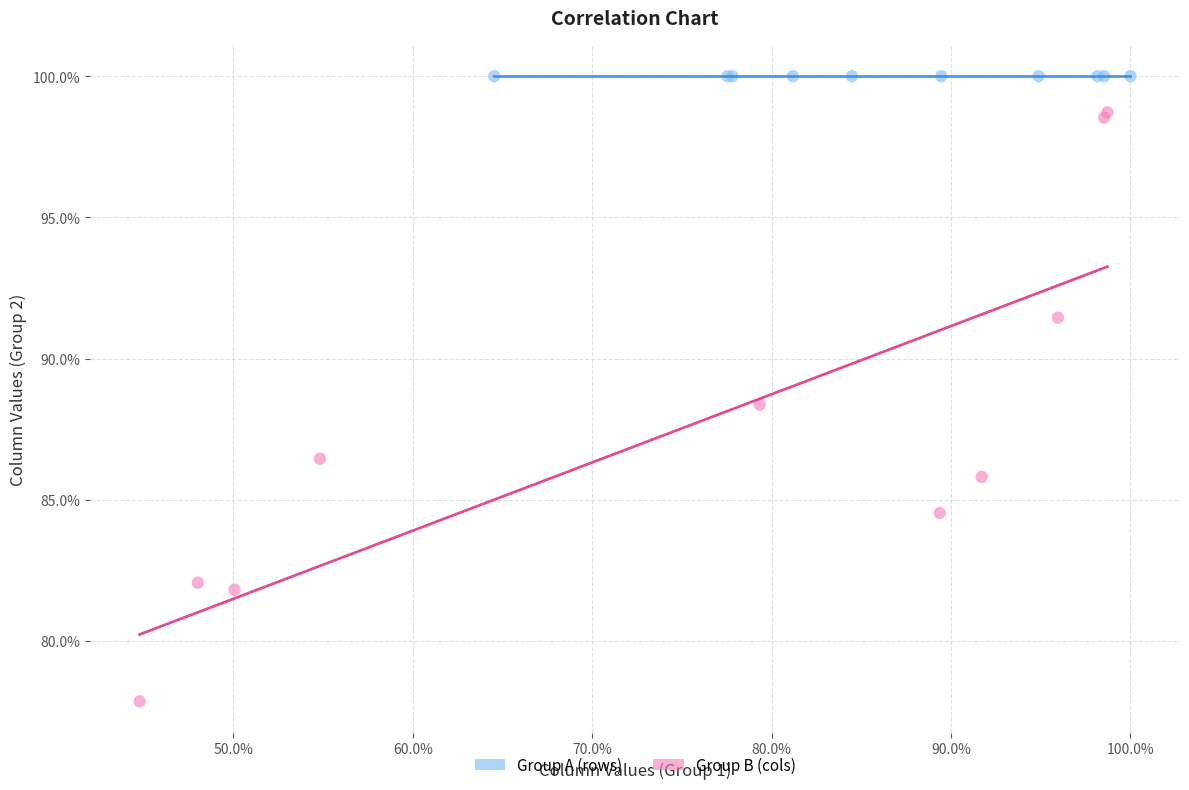

What are all the series names shown in the legend?

Group A (rows), Group B (cols)